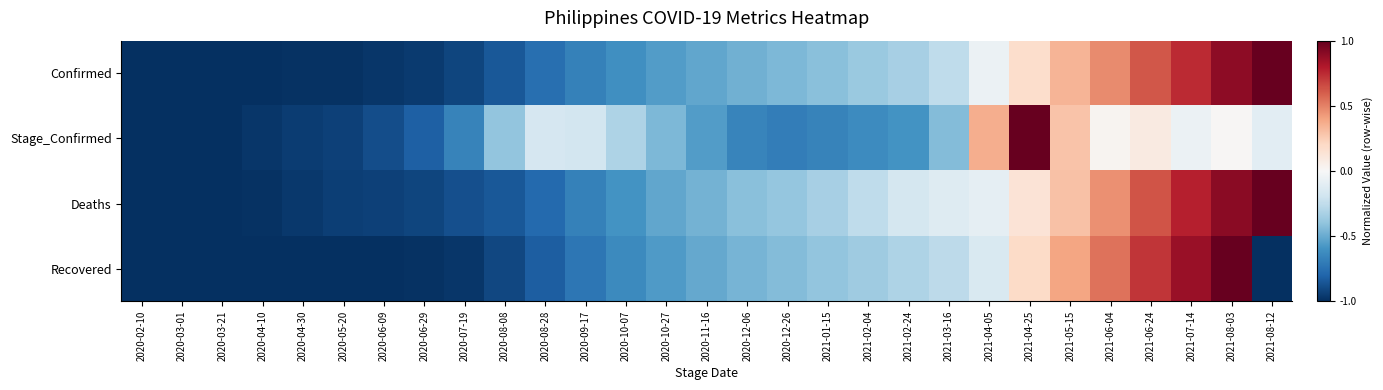

What is the spread (max minus min) of values at 2021-06-04?

0.5